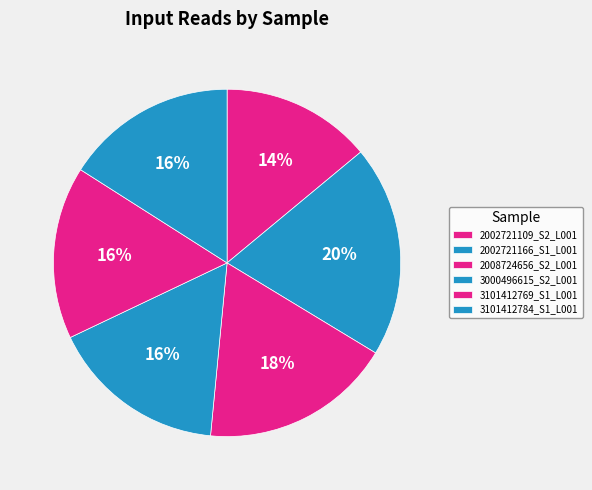

To the nearest percent, what portion does 3101412784_S1_L001 represent?

16%